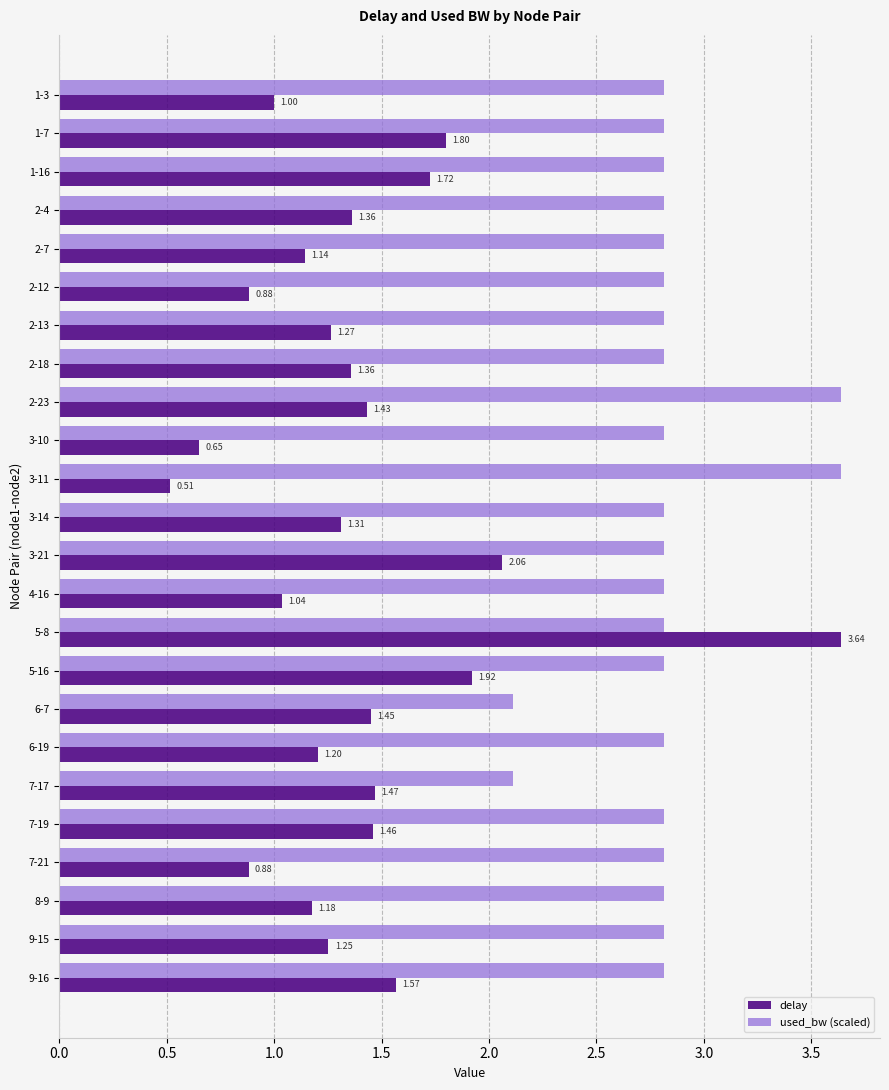

Which label corresponds to the smallest value in the chart?

3-11